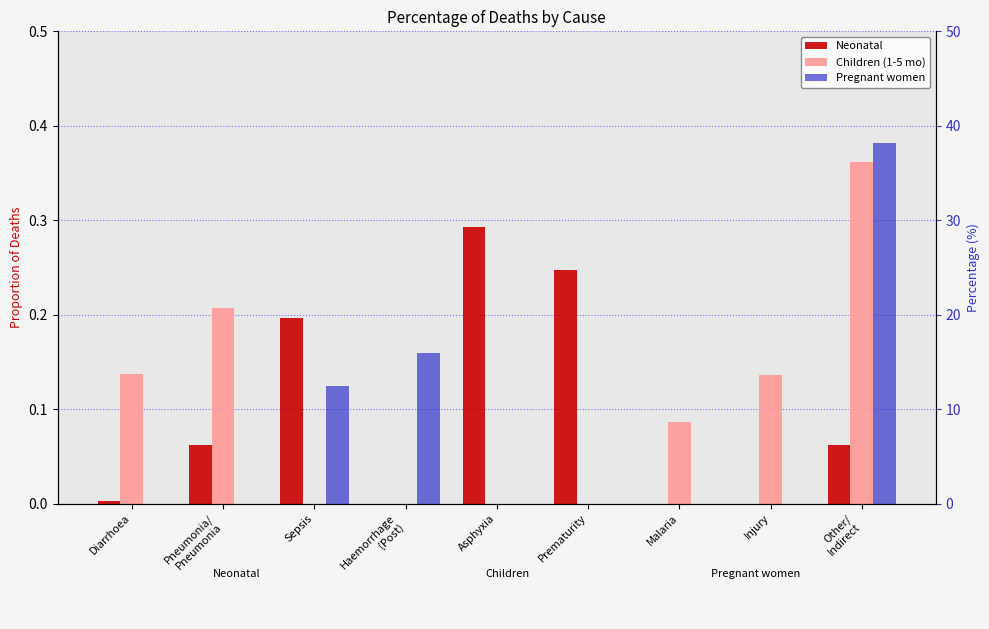

Between Haemorrhage
(Post) and Other/
Indirect, which series saw the biggest shift?

Children (1-5 mo)